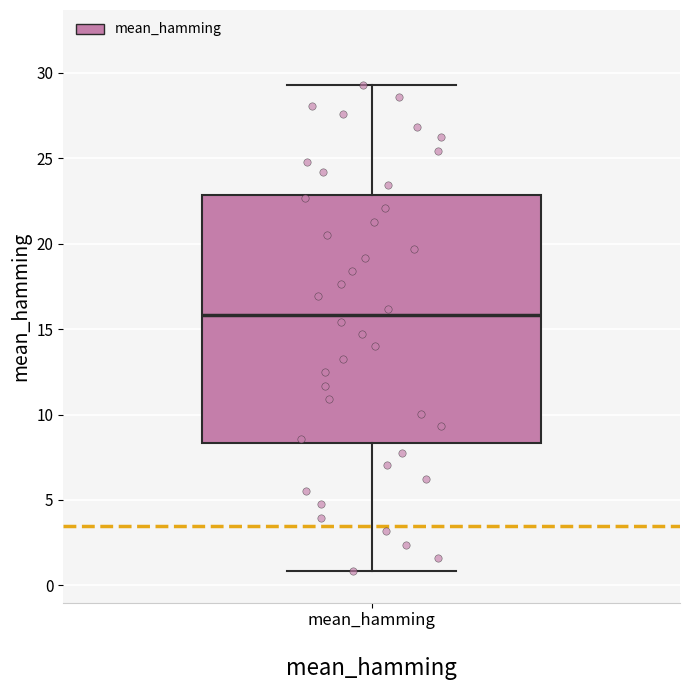

Where does the upper whisker of the box for mean_hamming end on the y-axis? The values are not printed on the chart, so give them approximately, as read against the axis.

29.5